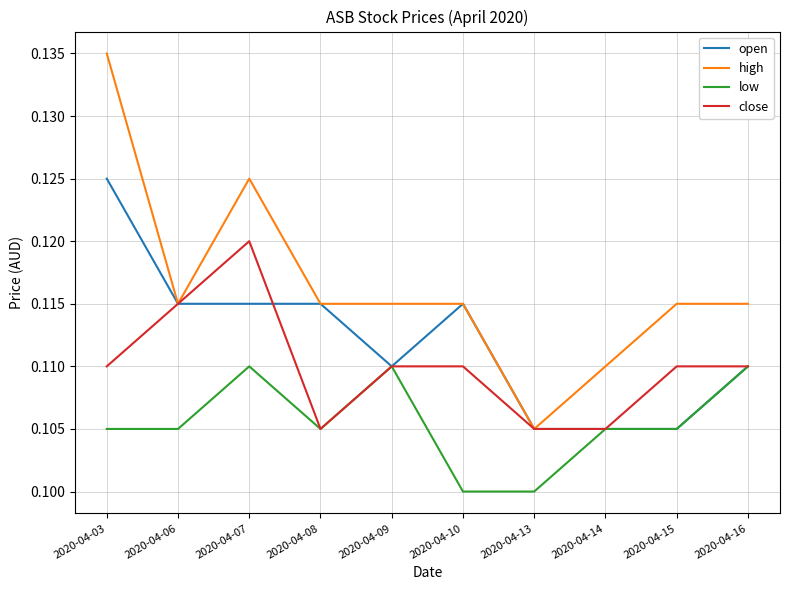

Rank the series at 2020-04-07 from lowest to highest value.

low, open, close, high